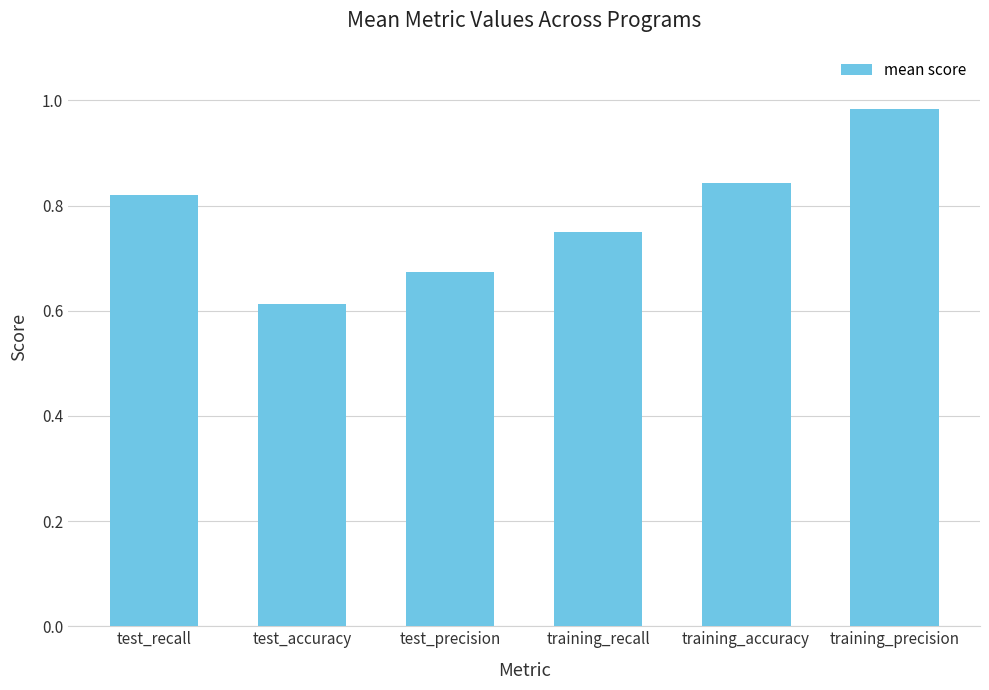

Which category has the lowest value across all series?

test_accuracy